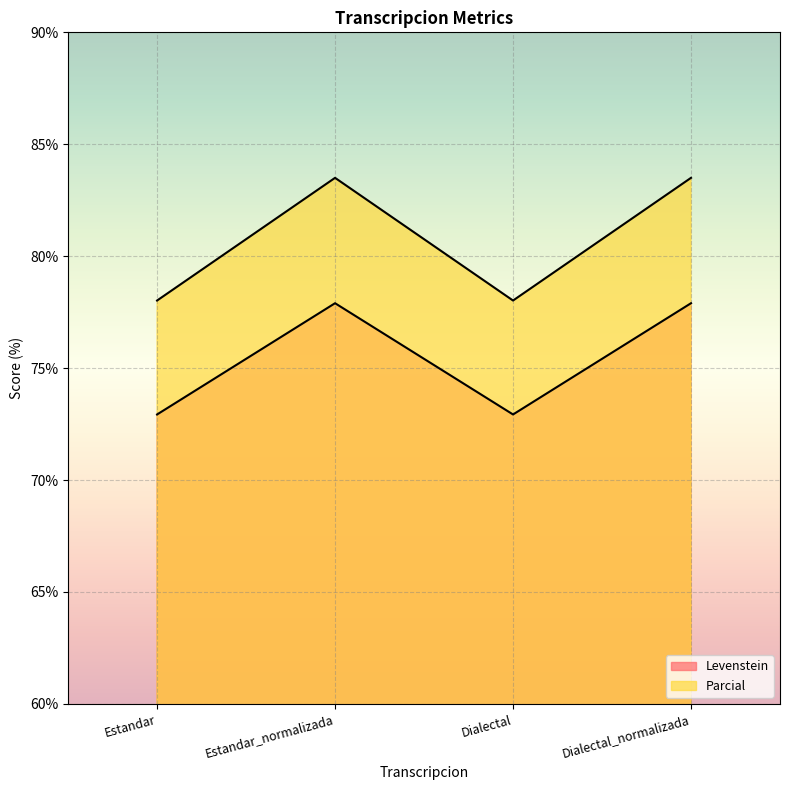

What is the difference between the Levenstein values at Dialectal_normalizada and Dialectal?

5.0